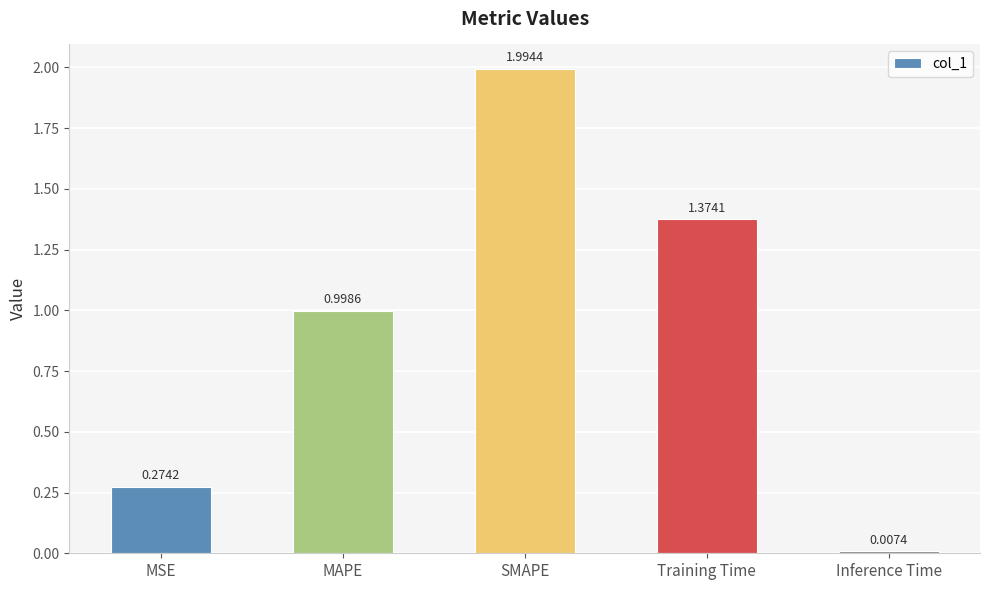

What is the change in value from MAPE to Training Time?

+0.4